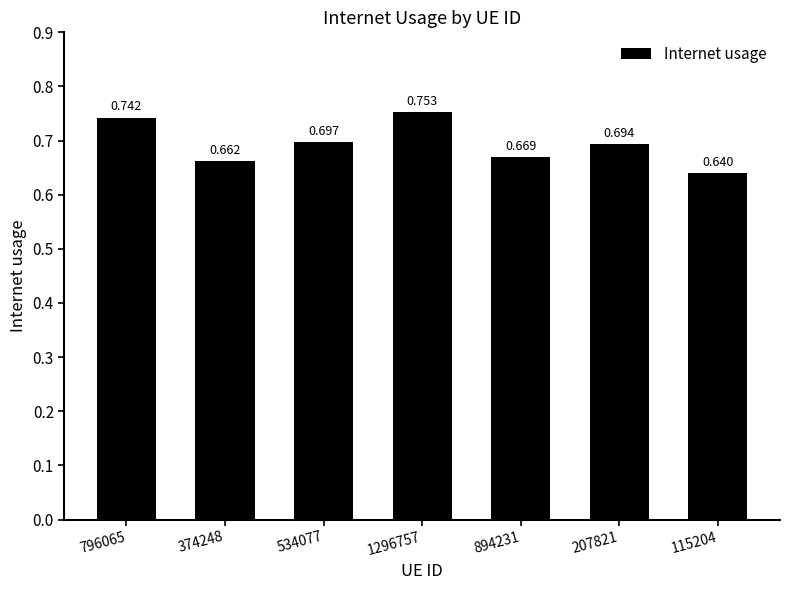

Rank the categories by value from highest to lowest.

1296757, 796065, 534077, 207821, 894231, 374248, 115204